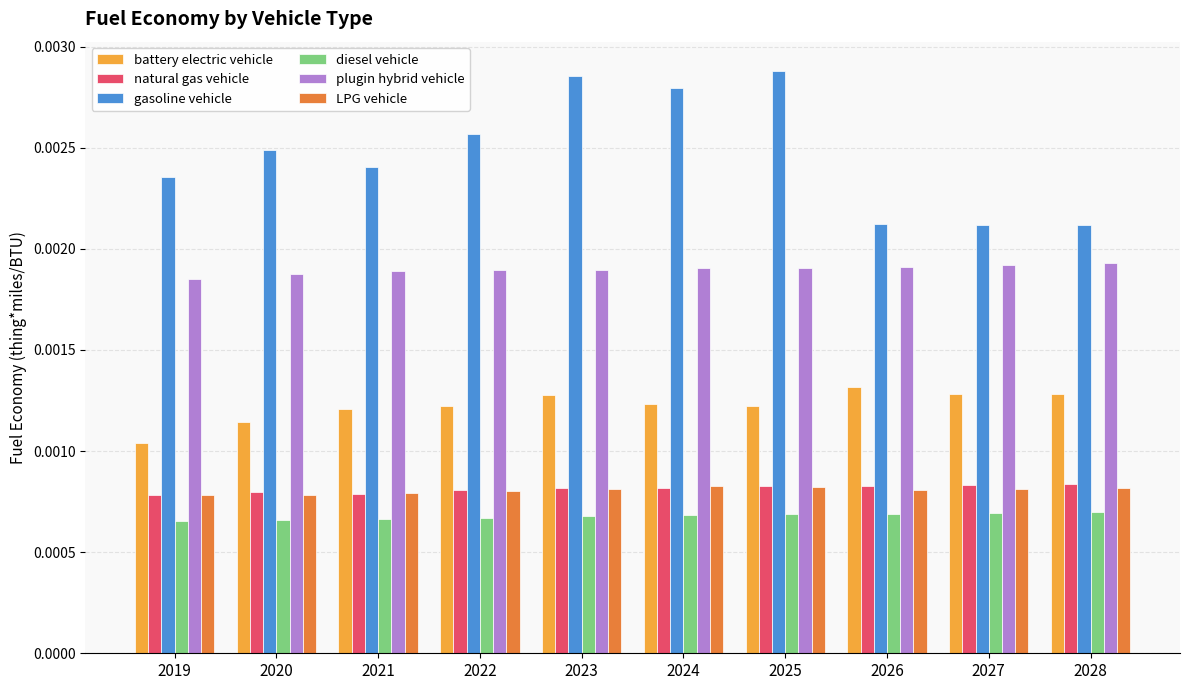

Is the value of battery electric vehicle at 2019 greater than the value of natural gas vehicle at 2019?

Yes